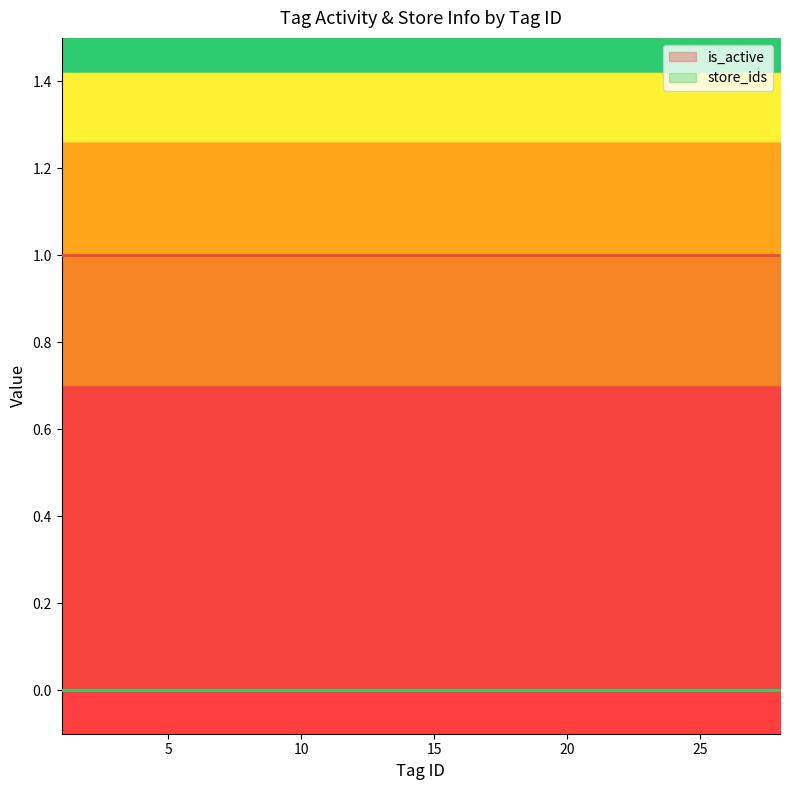

List the labels in order of _first_store_id value, largest first.

1, 2, 3, 4, 5, 6, 7, 8, 9, 10, 11, 12, 13, 14, 15, 16, 17, 18, 19, 20, 21, 22, 23, 24, 25, 26, 27, 28